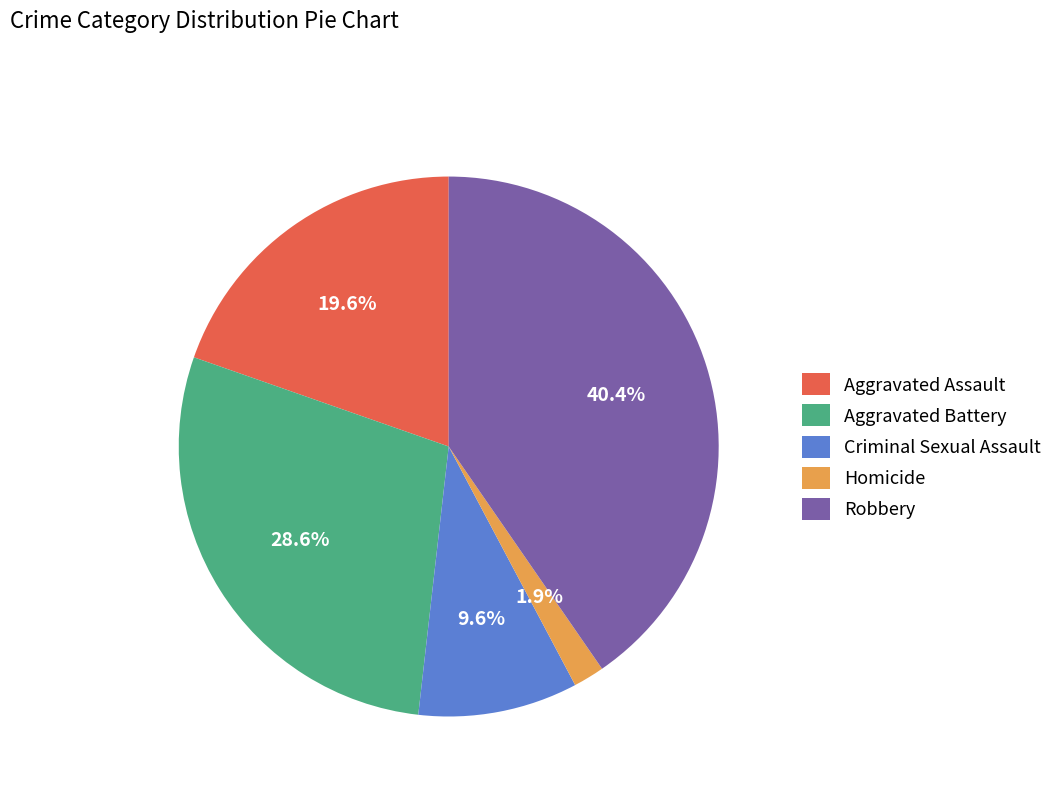

True or false: Aggravated Assault accounts for 34% of the total.

False